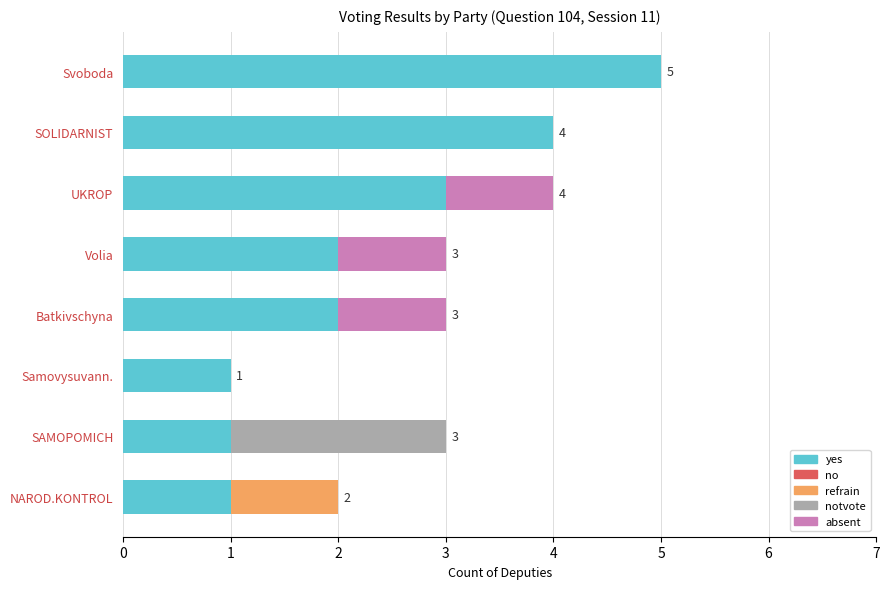

The yes series shows 2 at Volia. True or false?

True